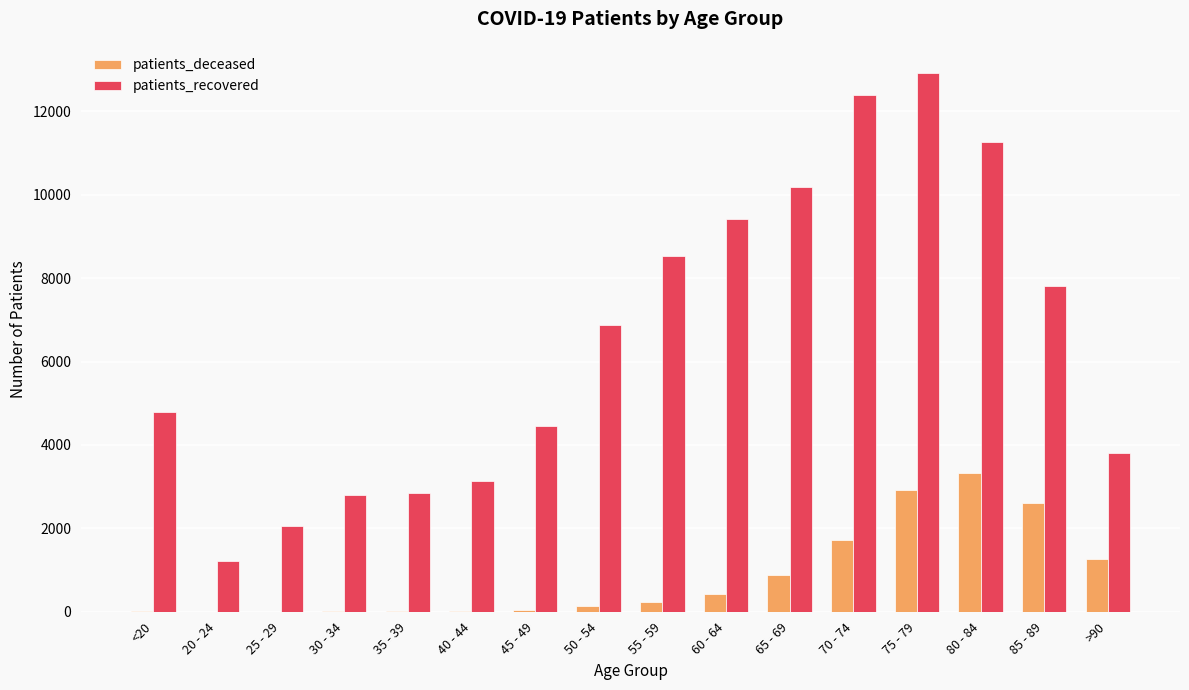

What is the sum of all patients_recovered values?

104485